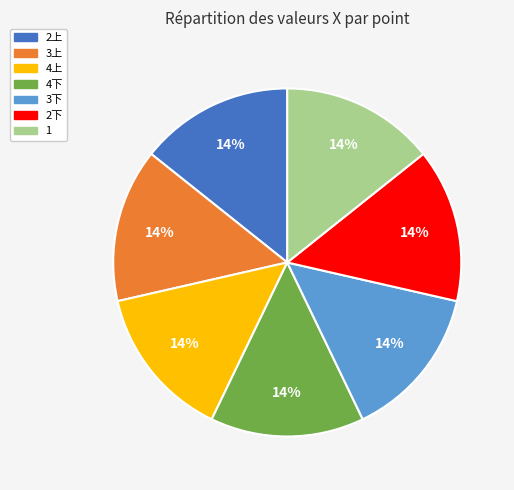

Does 1 account for over 50% of the chart?

No